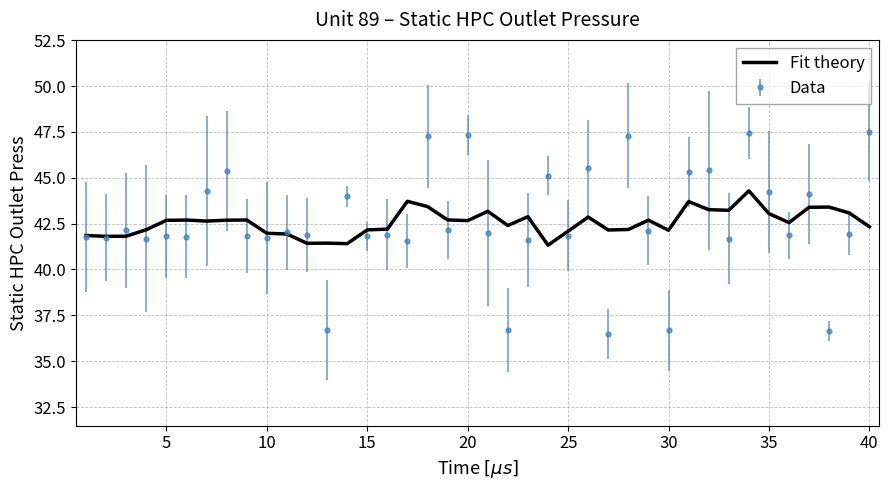

Which series has the largest range (max minus min)?

Data